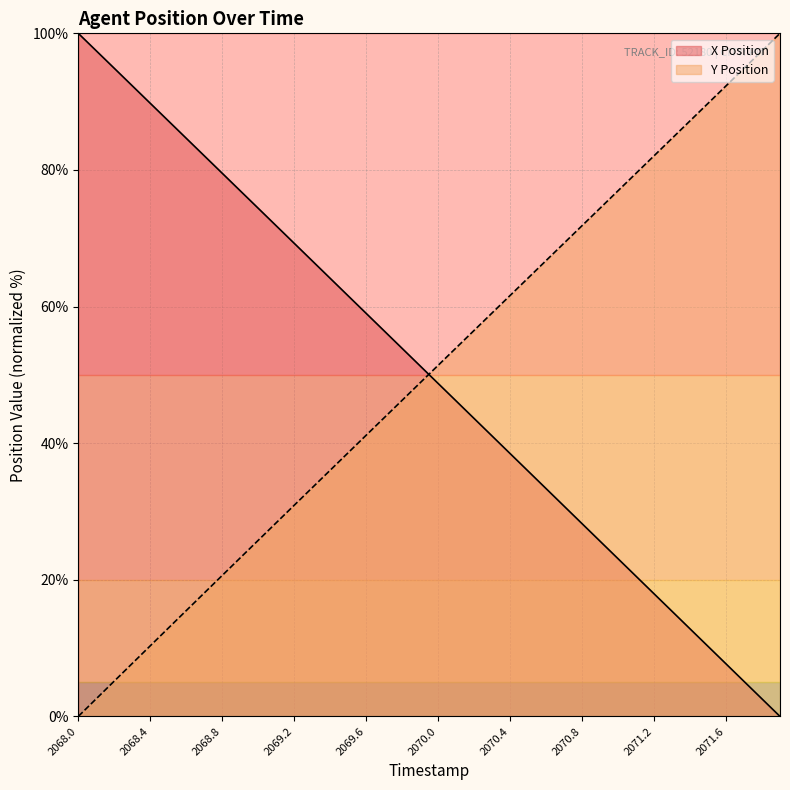

What are all the series names shown in the legend?

X Position, Y Position